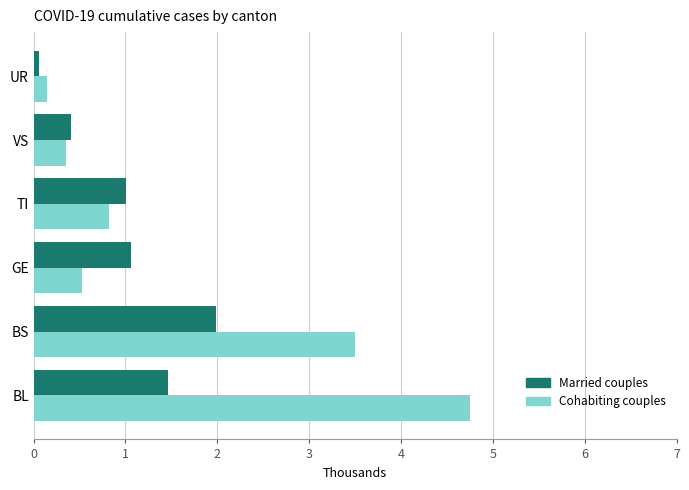

What are all the series names shown in the legend?

Married couples, Cohabiting couples